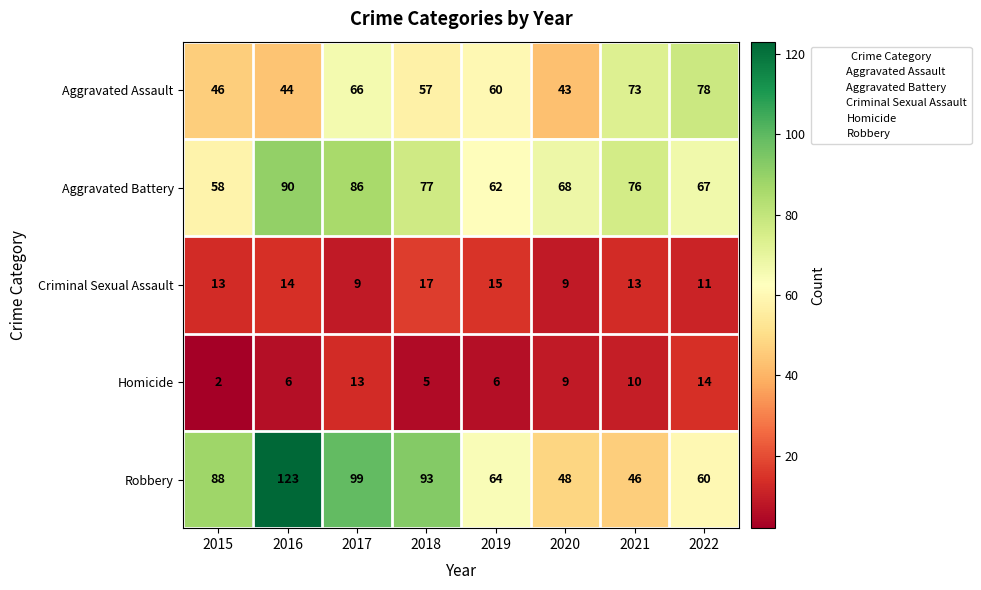

At which category does the chart reach its minimum across all series?

2015